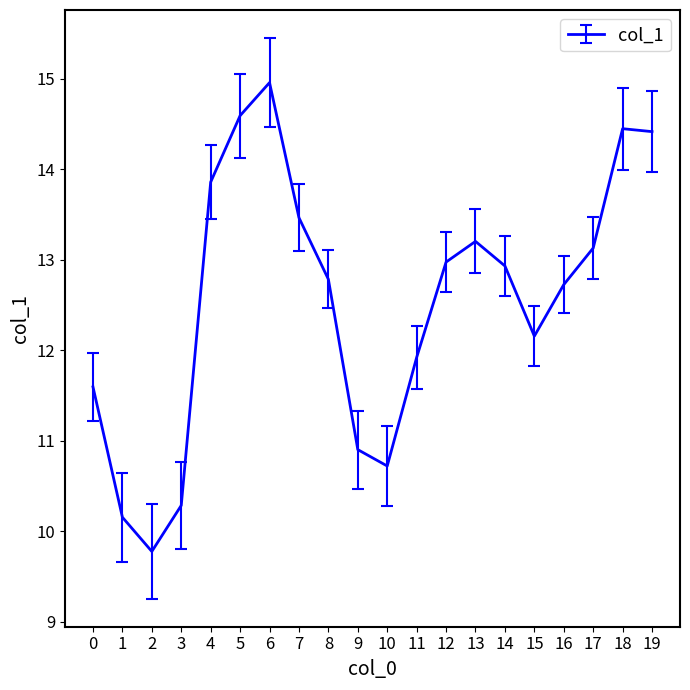

What is the difference between the maximum and minimum values?

5.2